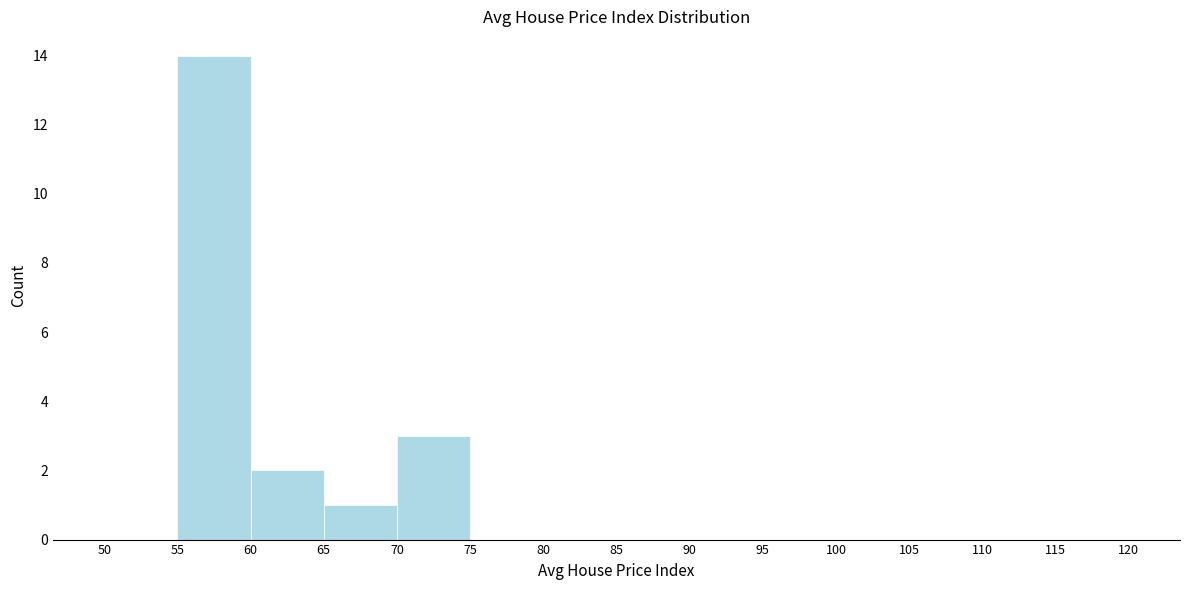

What is the height of the bar covering 70 to 75 on the x-axis? The values are not printed on the chart, so give them approximately, as read against the axis.

3